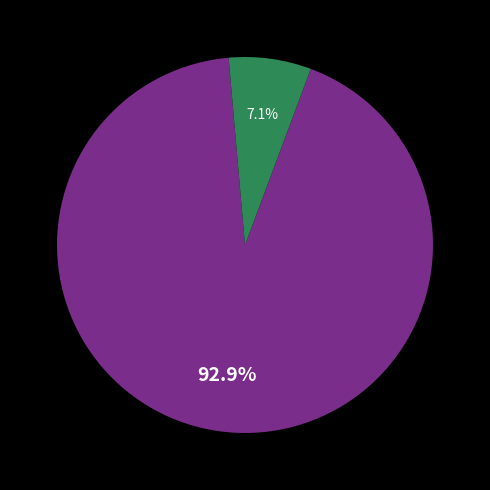

Is there any slice that represents more than half of the pie?

Yes